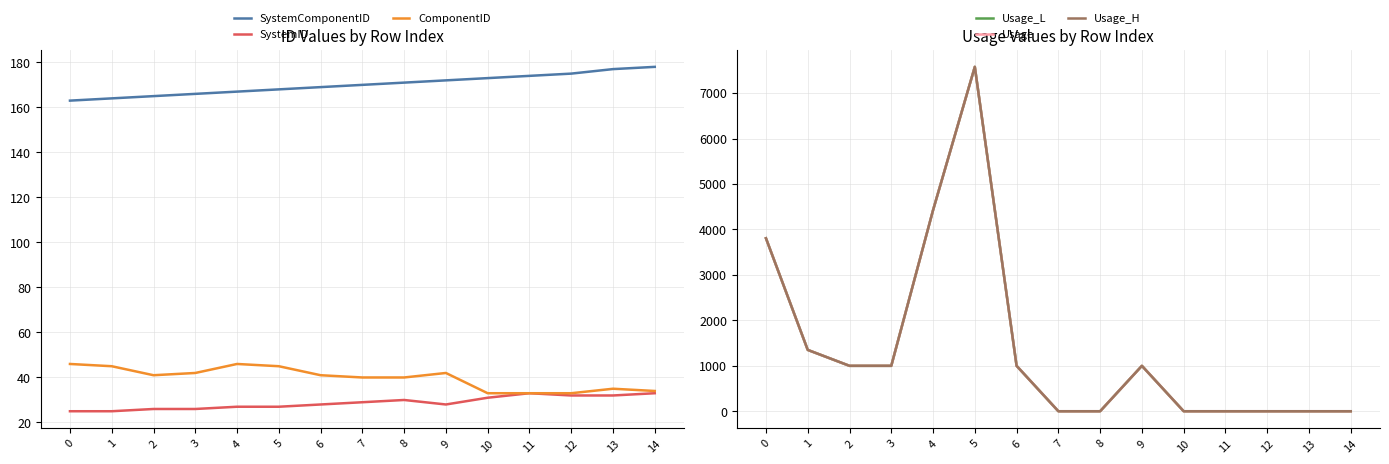

Between which two adjacent categories do Usage and ComponentID first intersect?

6 and 7